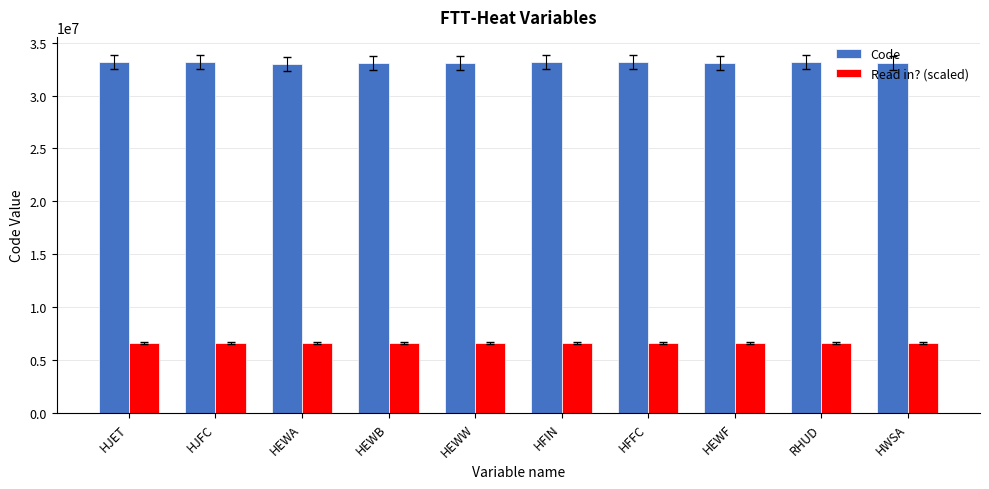

True or false: Read in? (scaled) has a value of 6636000 at HEWW.

True